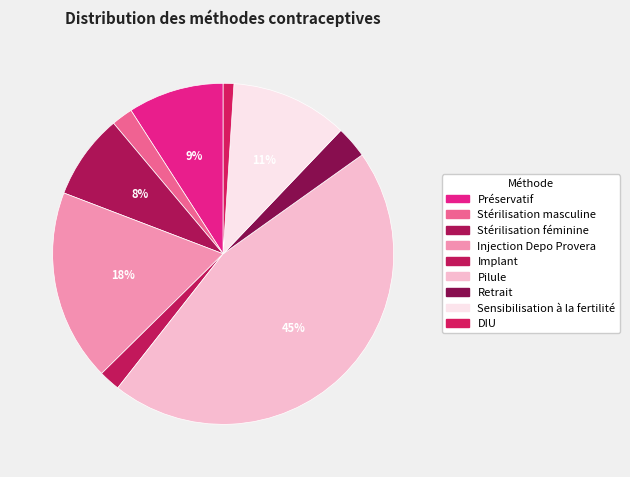

Count the number of slices in the pie.

9